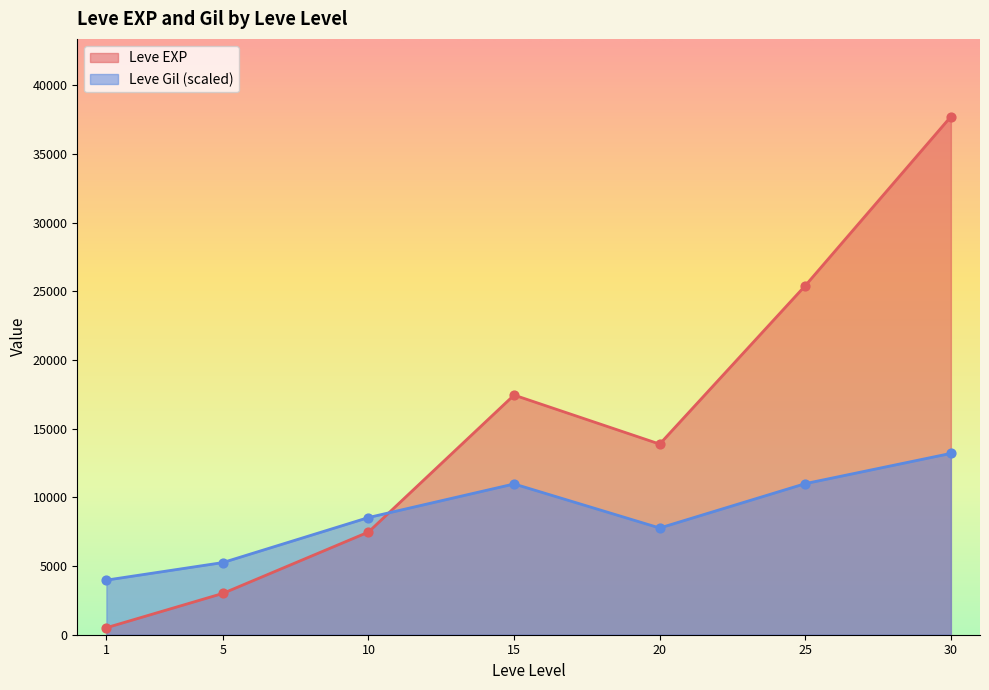

At which category is the sum across all series the highest?

30